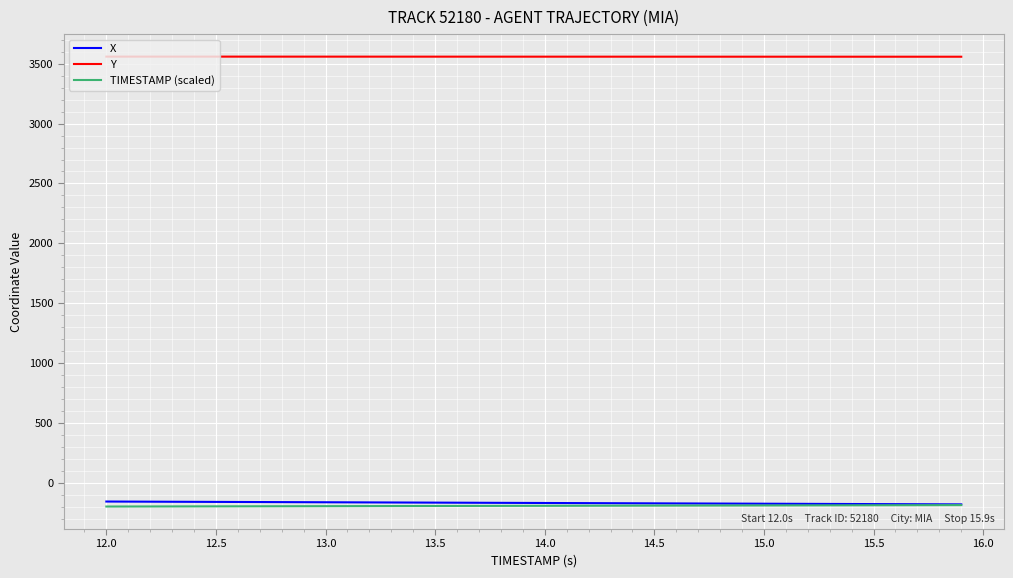

Which series has the largest total across all categories?

Y